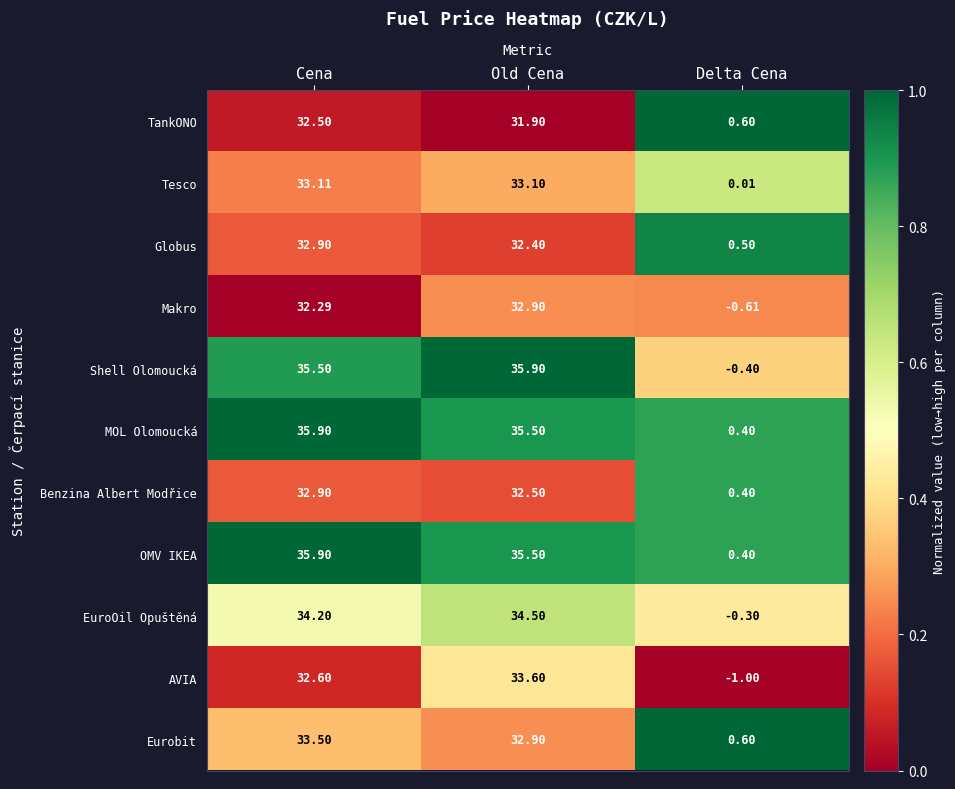

What is the spread (max minus min) of values at Old Cena?

4.0